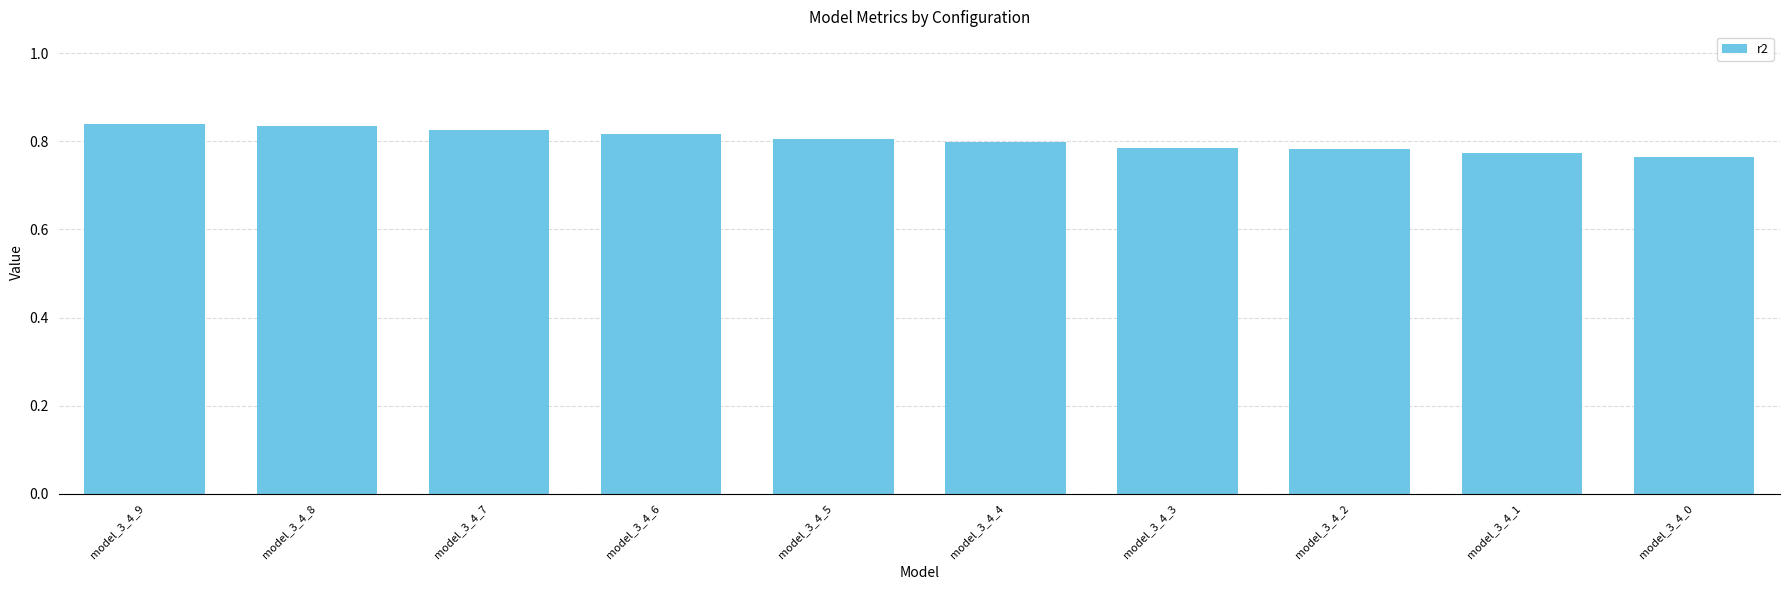

Count the values in the range 0 to 1.

10